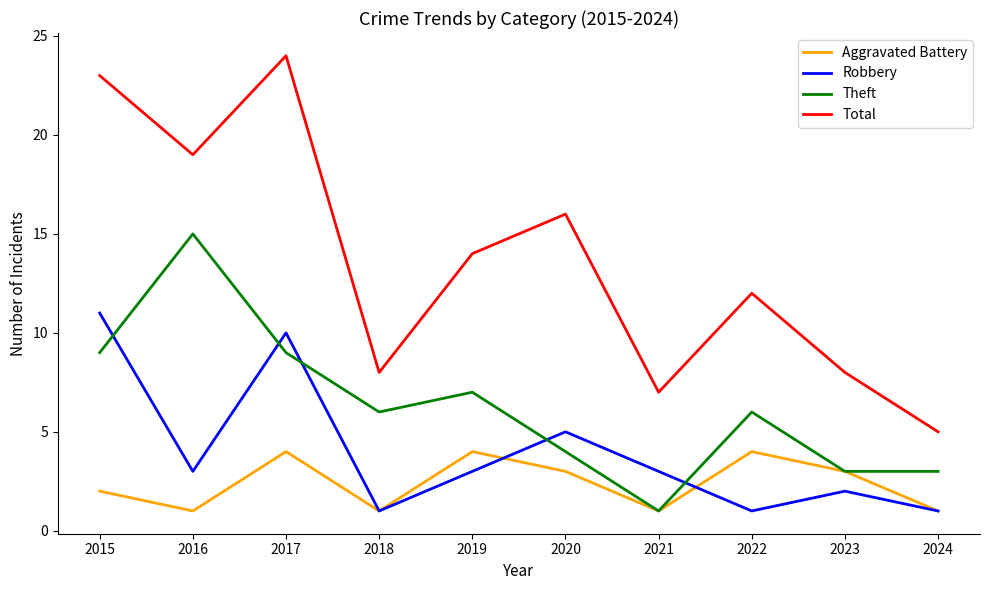

Which series changed the most between 2016 and 2022?

Theft